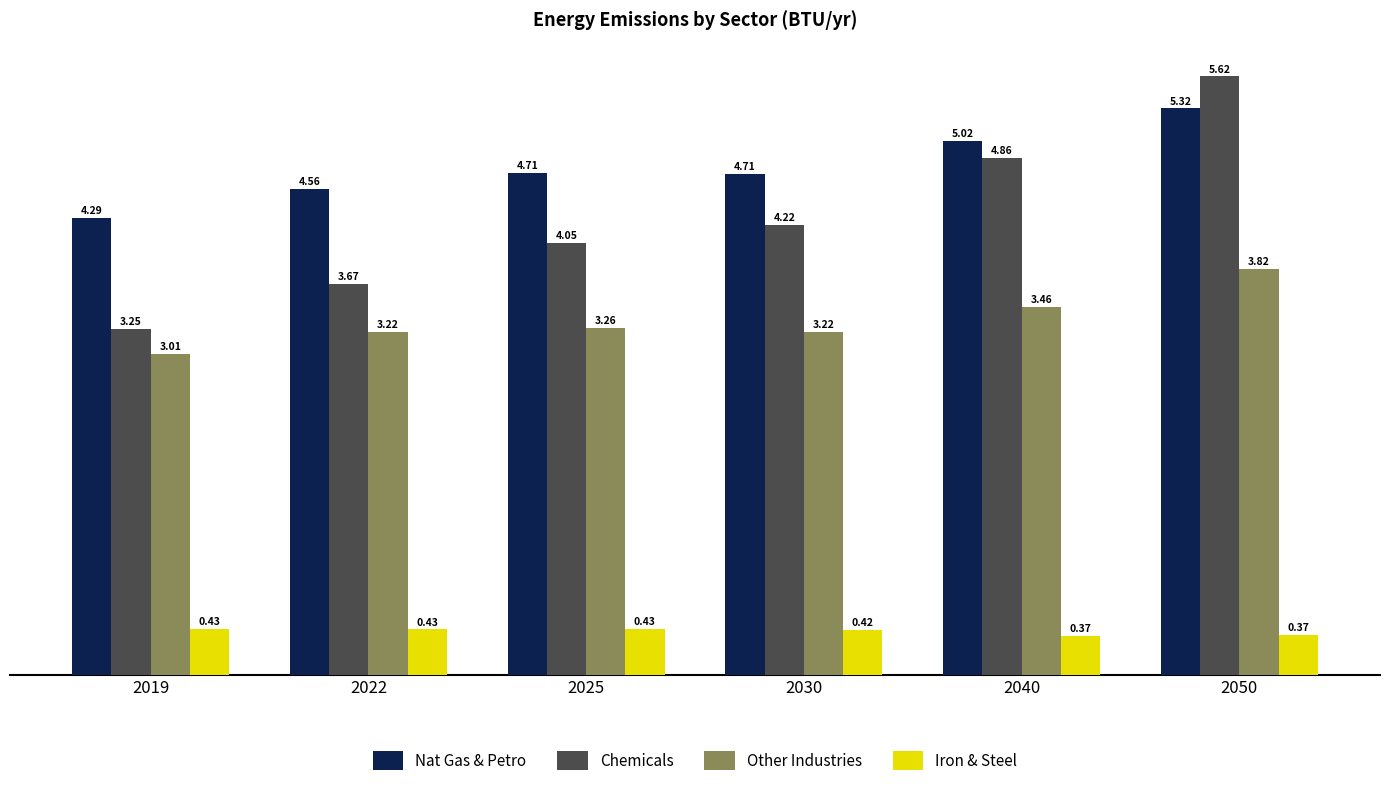

Does the chart contain stacked bars?

No